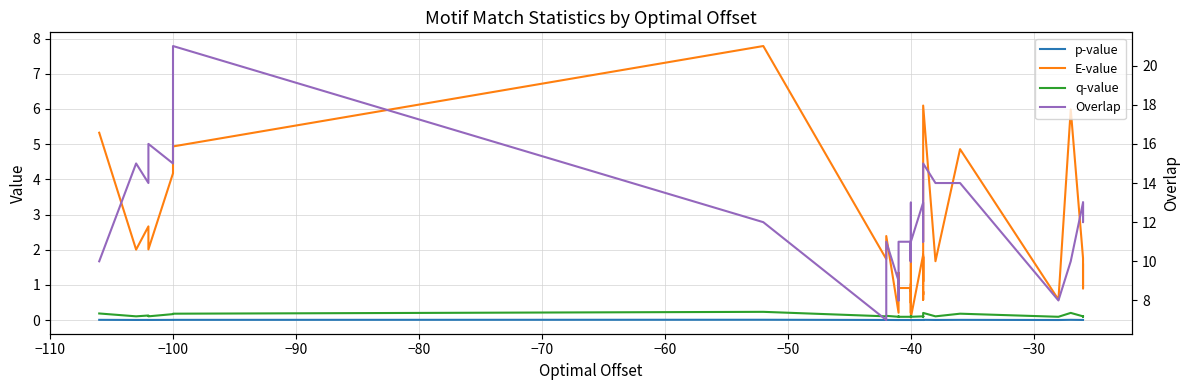

How many interior local valleys does the E-value series have?

13